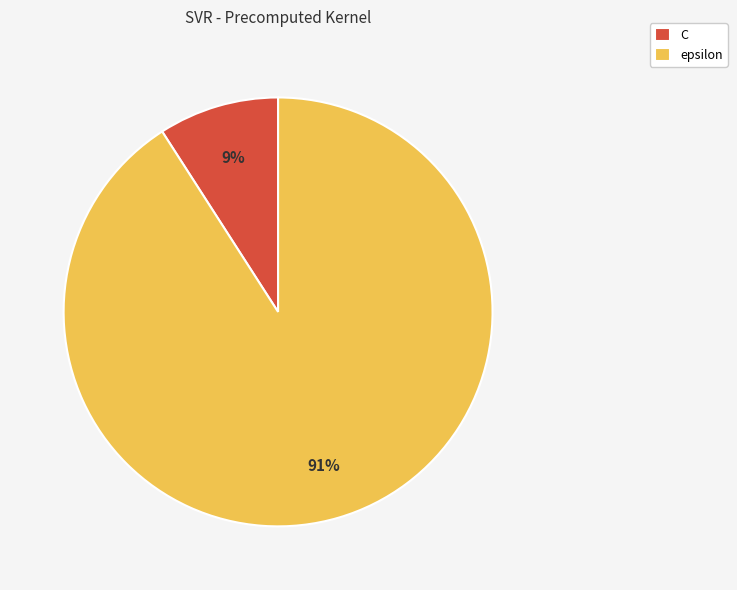

Between epsilon and C, which is larger?

epsilon